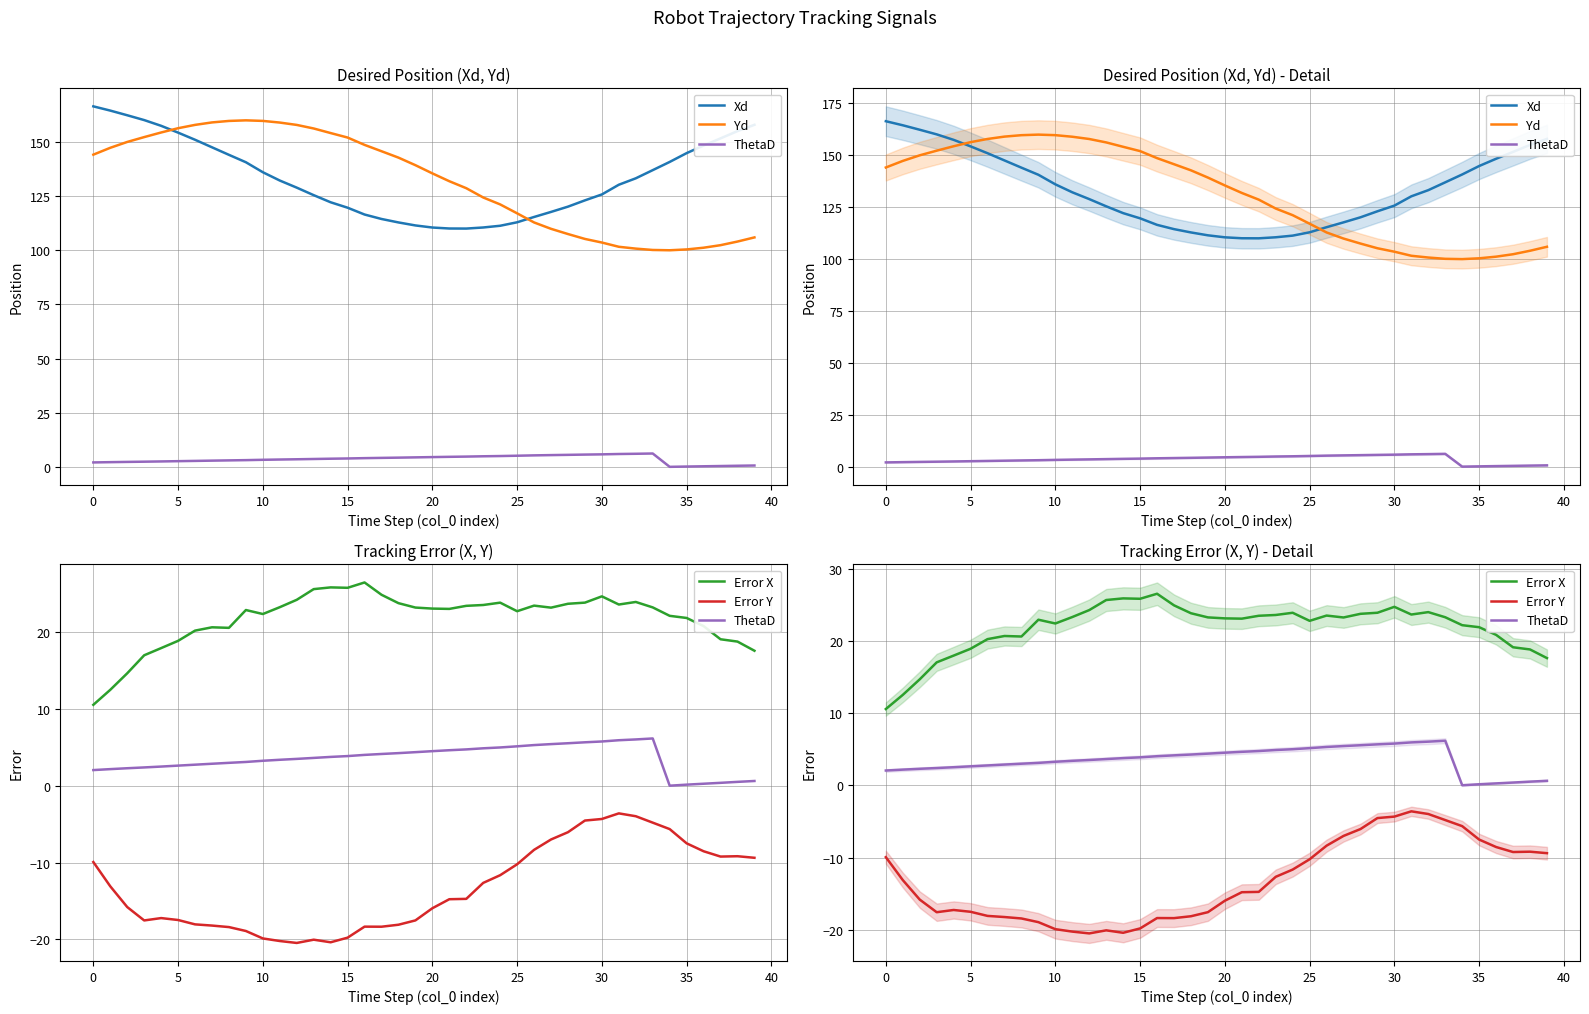

True or false: Error X and Error Y cross at least once.

False